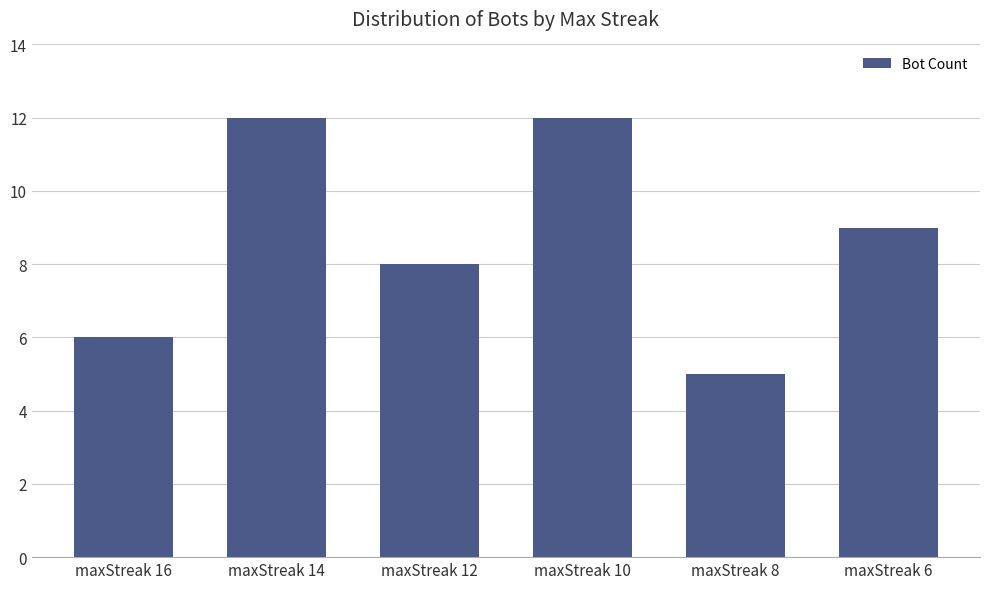

What is the change in value from maxStreak 16 to maxStreak 6?

+3